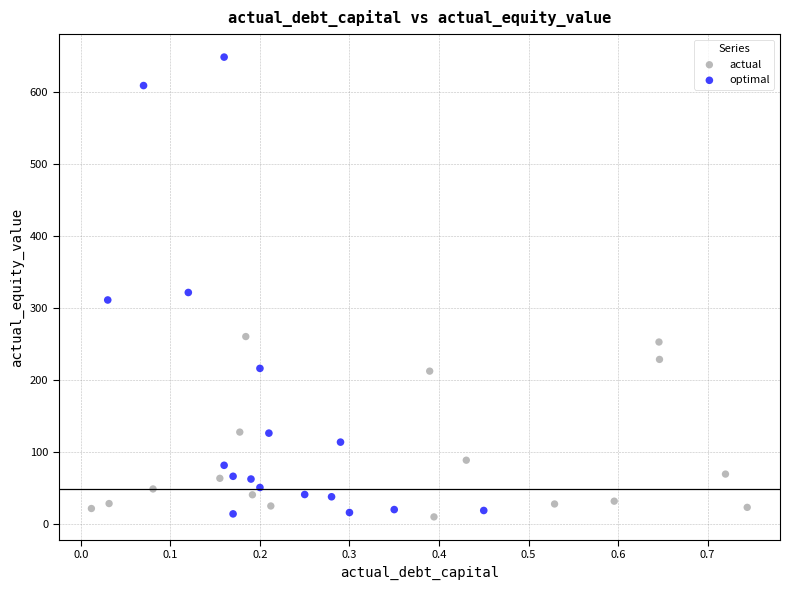

Which series has the widest spread of Y values?

optimal